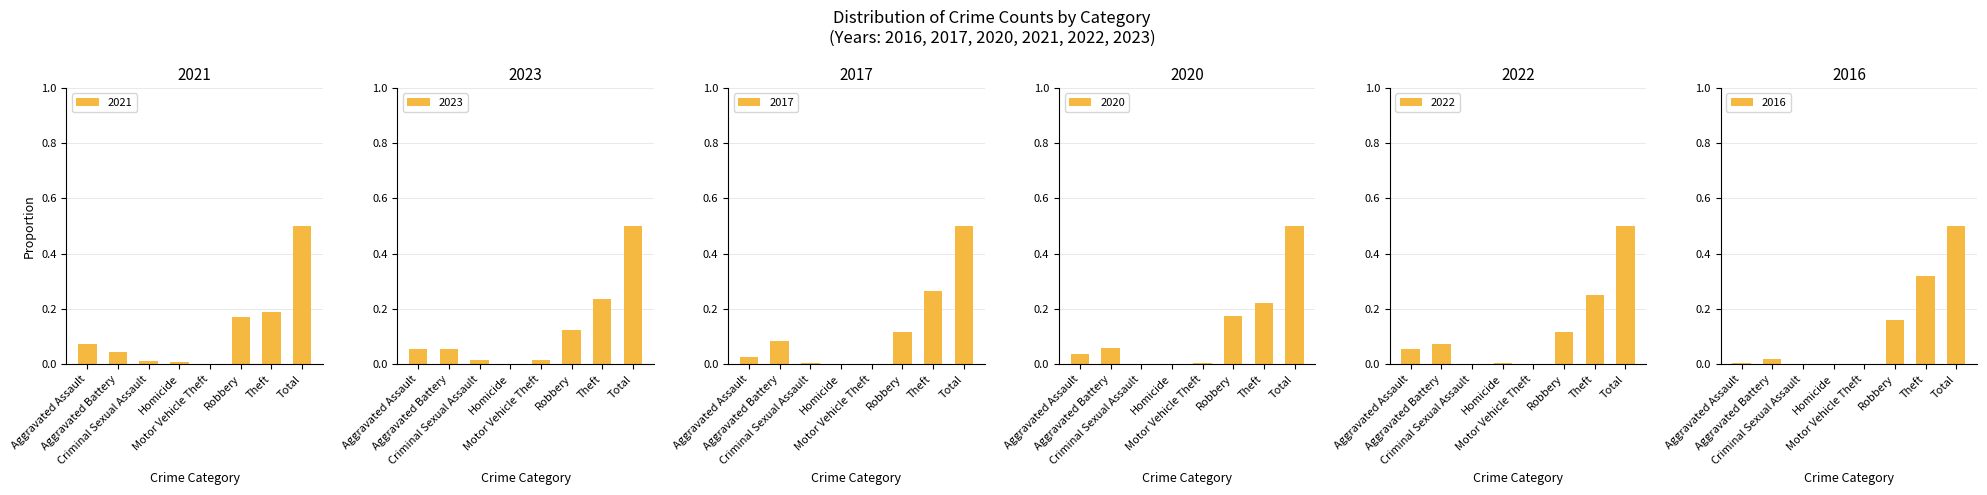

What is the average value of the 2022 series?

0.1